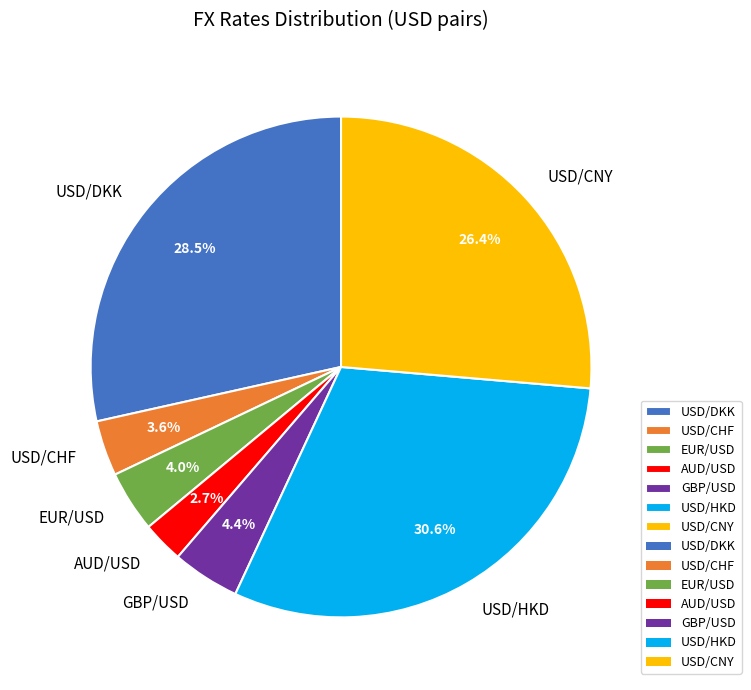

To the nearest percent, what is the average slice percentage?

14%